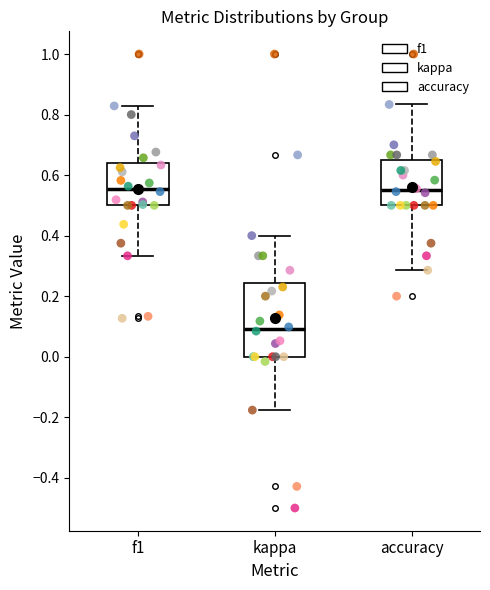

Reading left to right, transcribe this box plot: for each box, give where its median line is, the range the box spans, and where its two whiskers end, as read against the y-axis. The values are not printed on the chart, so give them approximately, as read against the axis.

f1: median 0.56, box 0.50 to 0.64, whiskers 0.34 to 0.82
kappa: median 0.10, box 0.00 to 0.24, whiskers -0.18 to 0.40
accuracy: median 0.56, box 0.50 to 0.66, whiskers 0.28 to 0.84